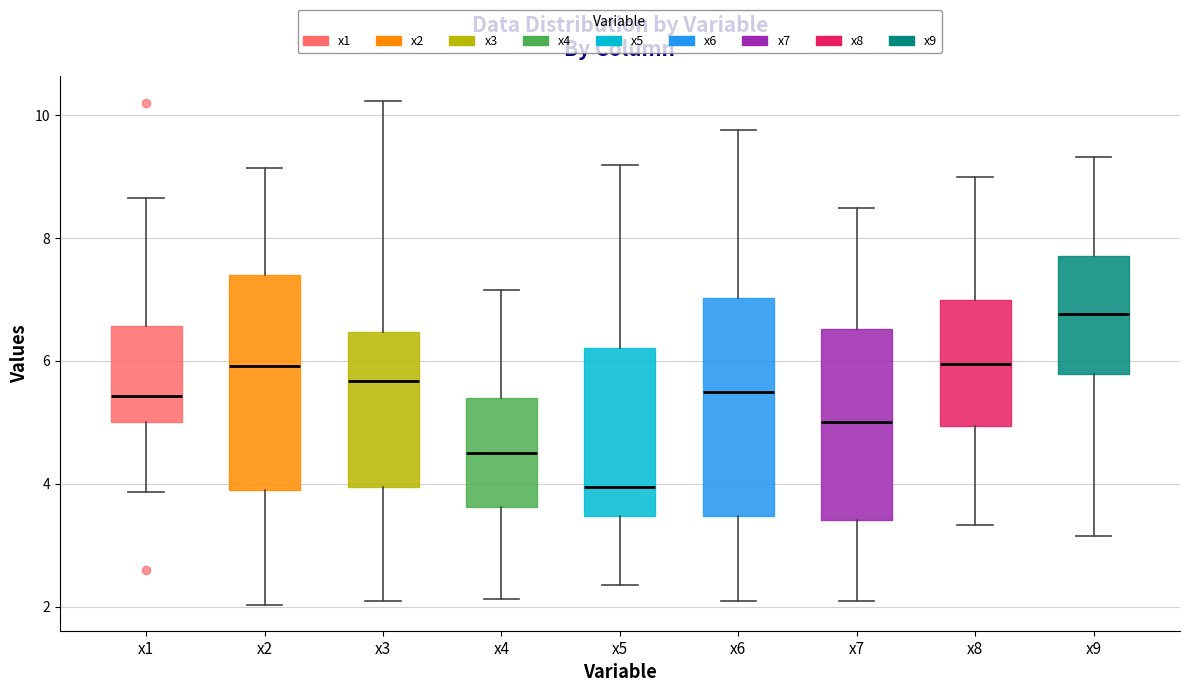

Reading left to right, transcribe this box plot: for each box, give where its median line is, the range the box spans, and where its two whiskers end, as read against the y-axis. The values are not printed on the chart, so give them approximately, as read against the axis.

x1: median 5.4, box 5.0 to 6.6, whiskers 3.8 to 8.6
x2: median 6.0, box 3.8 to 7.4, whiskers 2.0 to 9.2
x3: median 5.6, box 4.0 to 6.4, whiskers 2.0 to 10.2
x4: median 4.6, box 3.6 to 5.4, whiskers 2.2 to 7.2
x5: median 4.0, box 3.4 to 6.2, whiskers 2.4 to 9.2
x6: median 5.4, box 3.4 to 7.0, whiskers 2.0 to 9.8
x7: median 5.0, box 3.4 to 6.6, whiskers 2.0 to 8.4
x8: median 6.0, box 5.0 to 7.0, whiskers 3.4 to 9.0
x9: median 6.8, box 5.8 to 7.8, whiskers 3.2 to 9.4